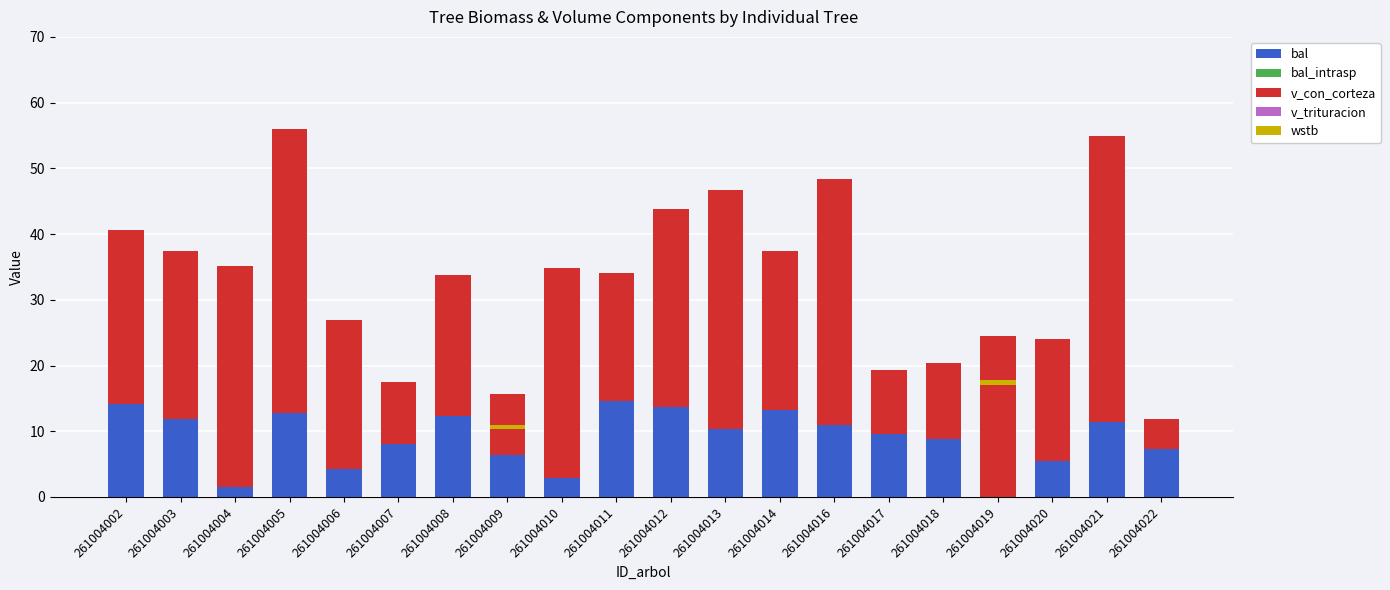

Read the v_con_corteza value at 261004011.

19.6